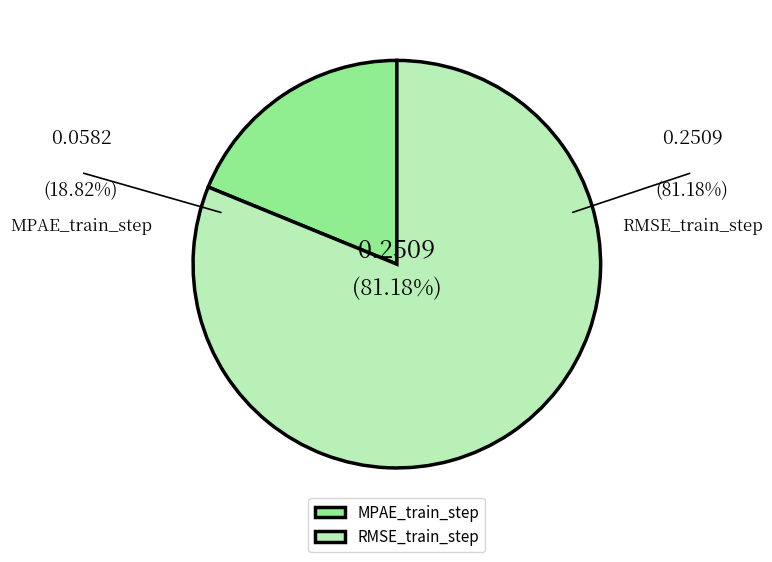

Does any single category account for the majority?

Yes